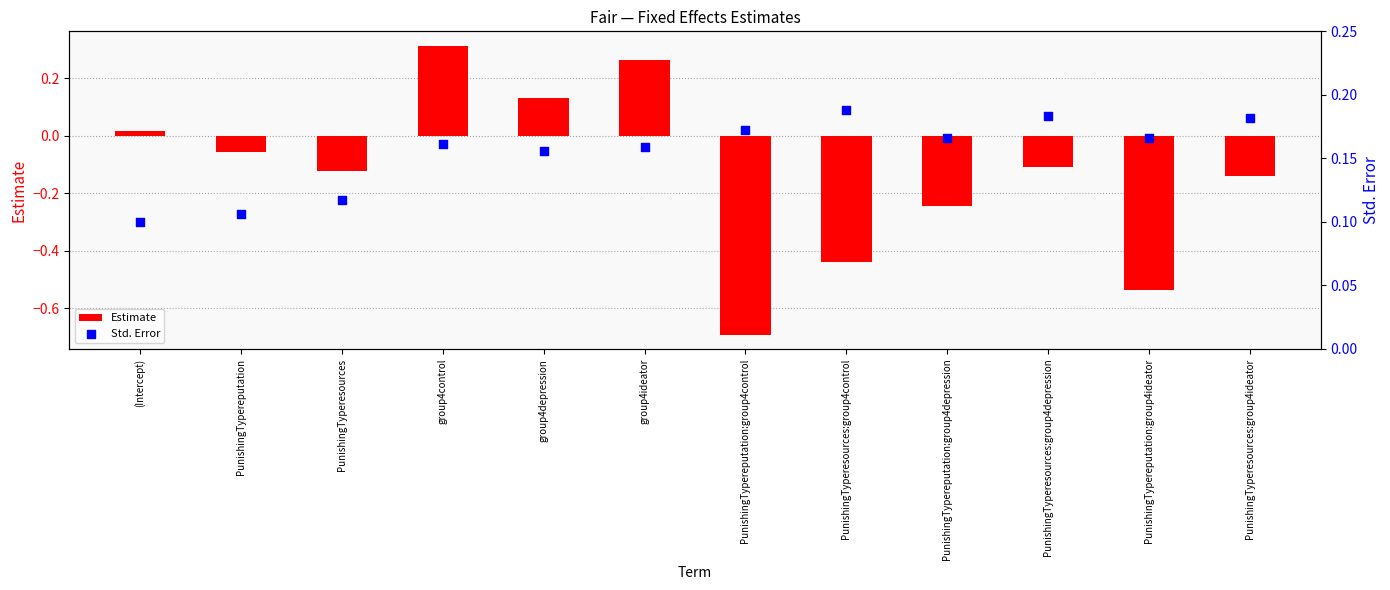

Which series contains the lowest Y value?

Estimate